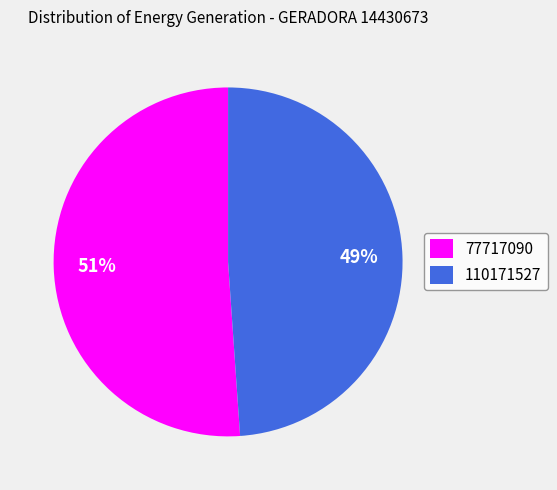

Count the number of slices in the pie.

2